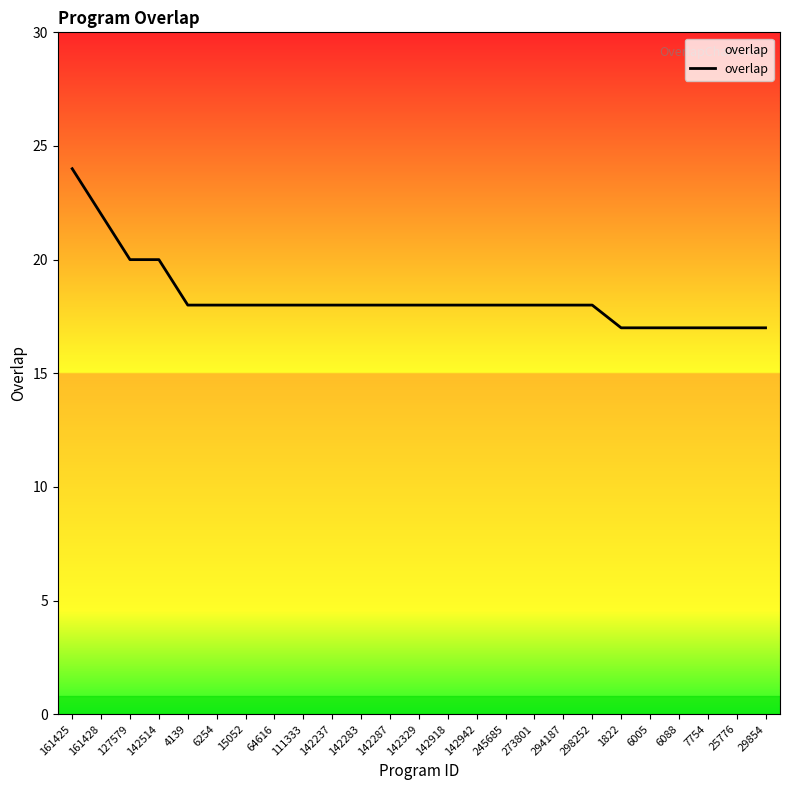

The chart shows a value of 24 at 161425. True or false?

True